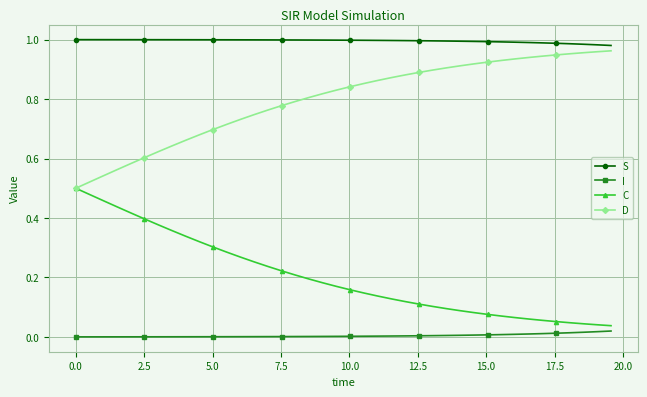

List the series in order of their overall mean, lowest first.

I, C, D, S